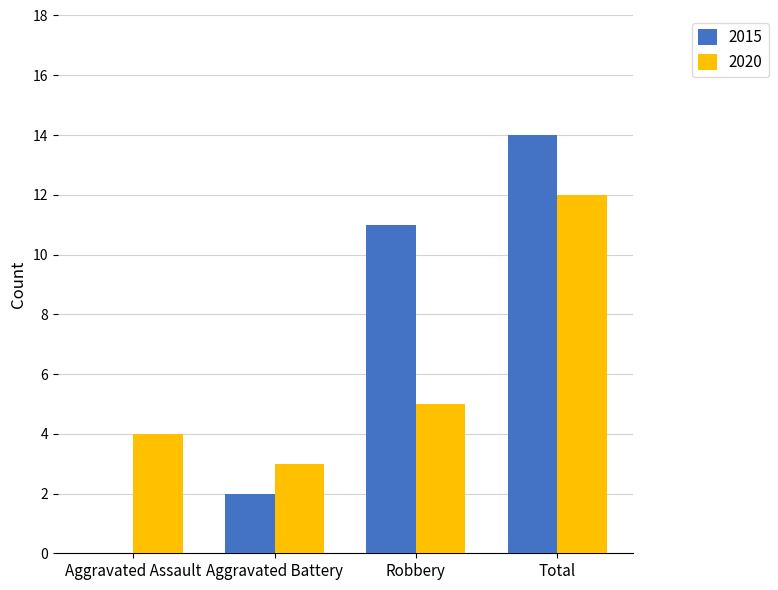

What are all the series names shown in the legend?

2015, 2020